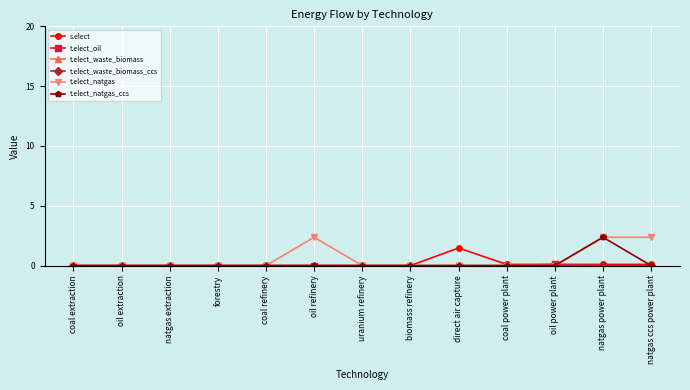

True or false: t.elect_waste_biomass_ccs and t.elect_natgas_ccs intersect in this chart.

False